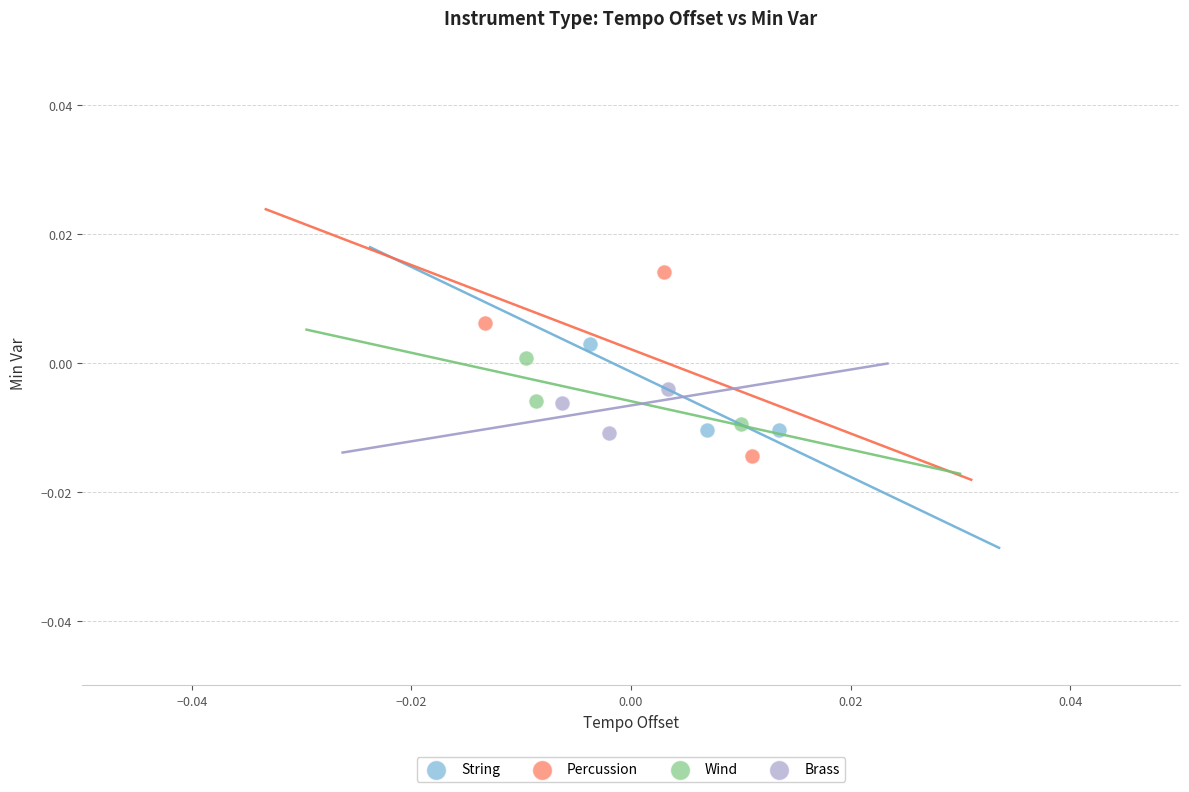

Which series has the largest Y range (max minus min)?

Percussion